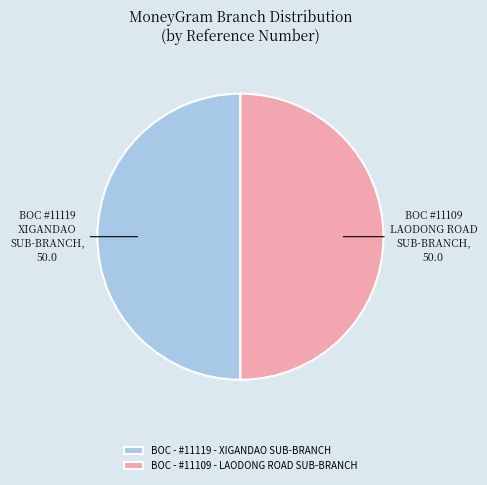

Approximately how many times larger is the value at BOC - #11119 - XIGANDAO SUB-BRANCH compared to BOC - #11109 - LAODONG ROAD SUB-BRANCH?

1.0